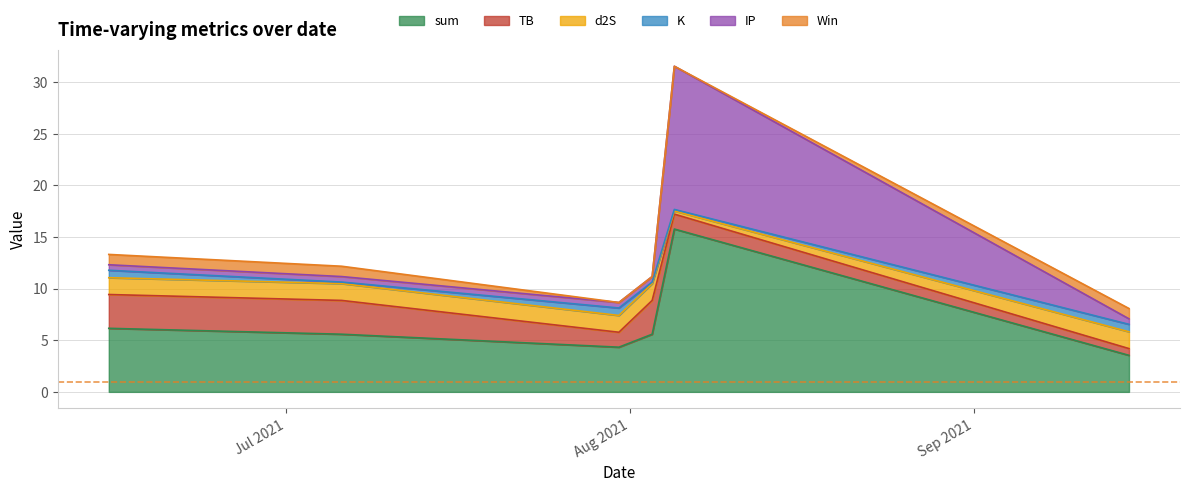

What is the difference between the maximum and minimum values in the TB series?

2.6